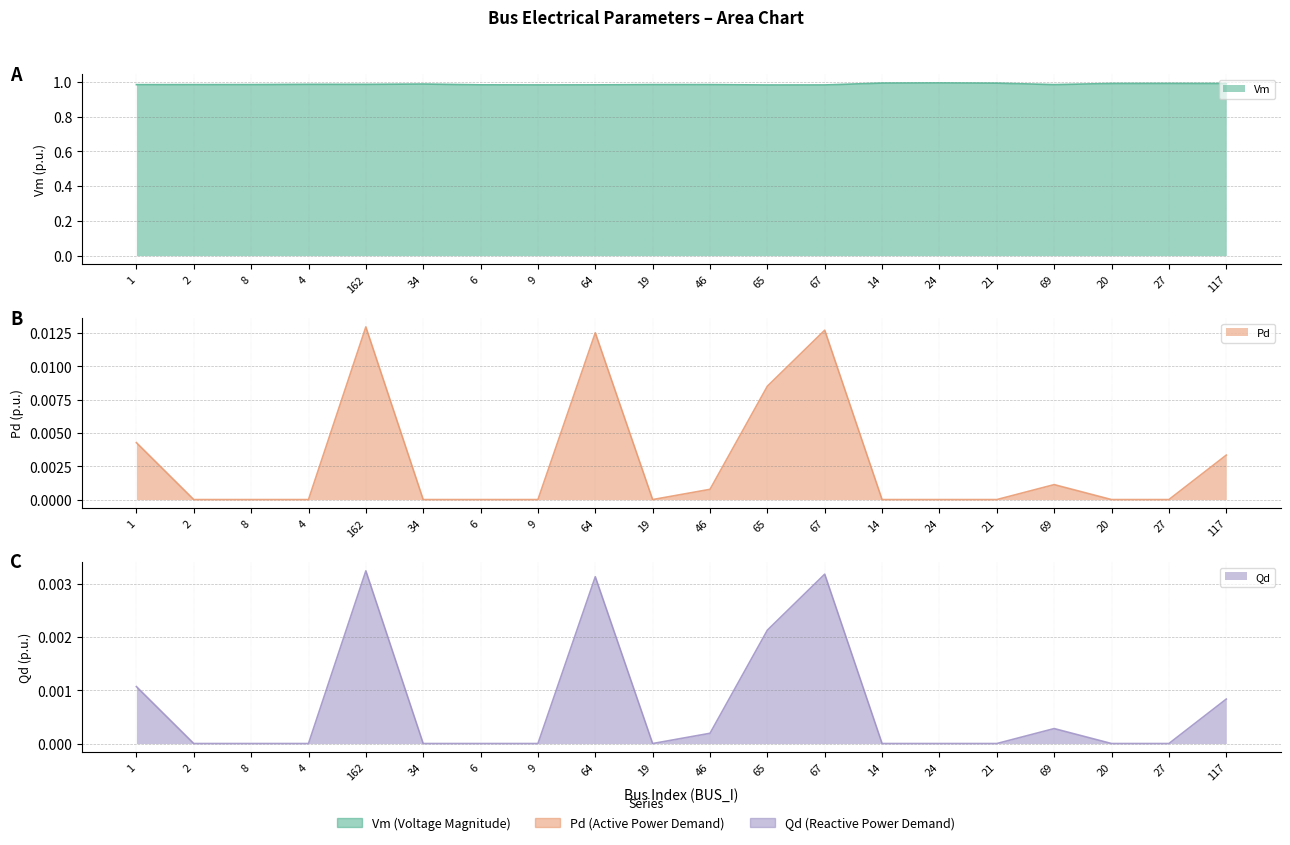

How many lines are shown in the chart?

3